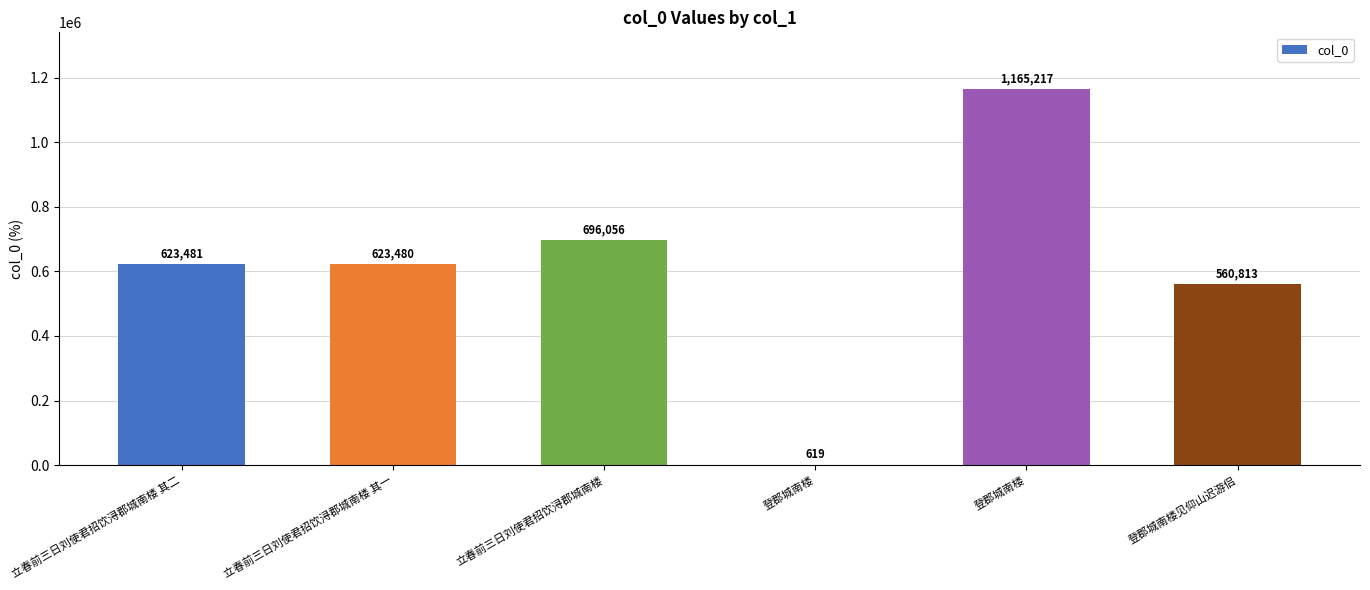

What is the smallest value displayed?

619